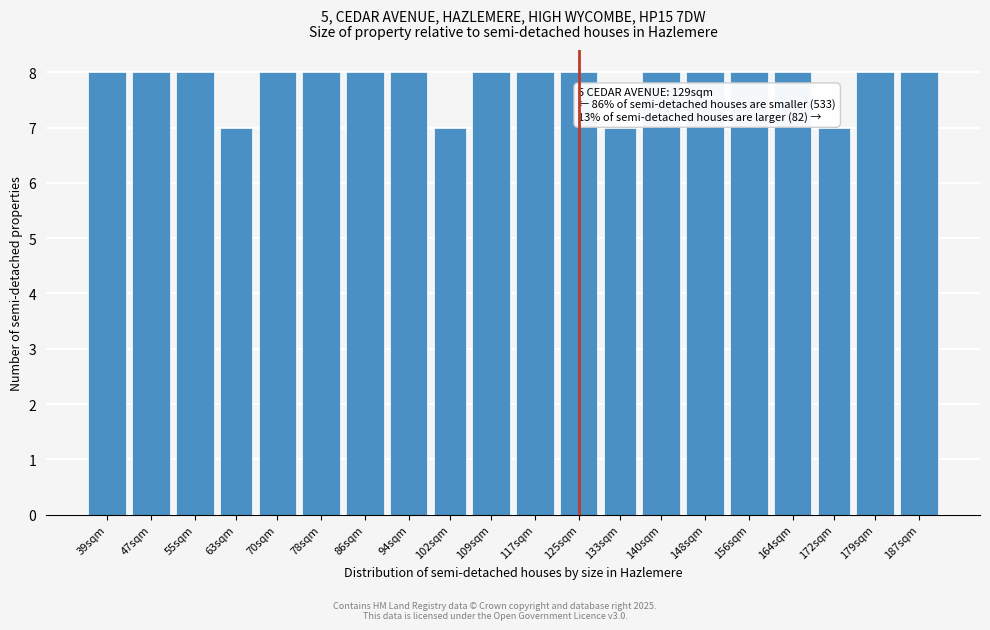

Reading left to right, extract all data points from this chart.

8	8	8	7	8	8	8	8	7	8	8	8	7	8	8	8	8	7	8	8